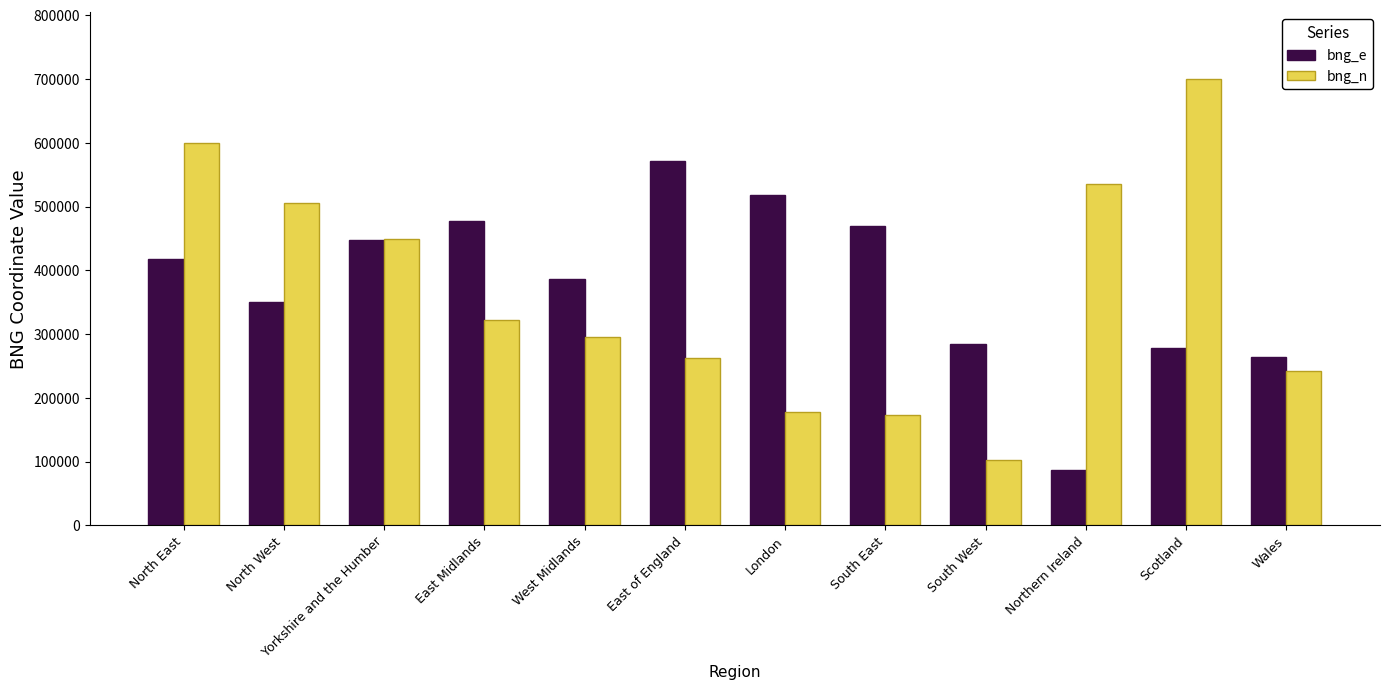

What is the maximum value for bng_n?

700060